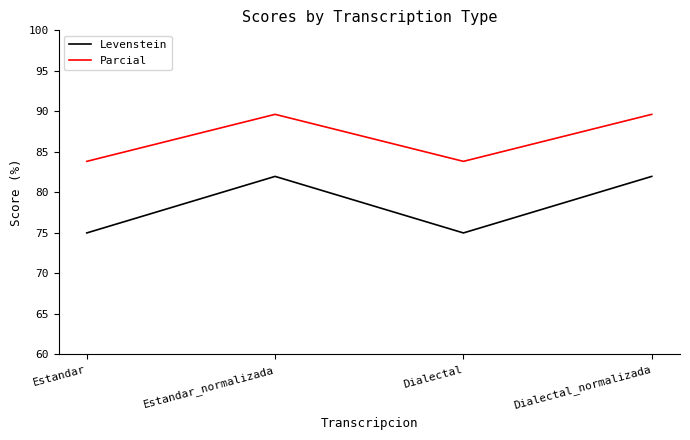

What is the greatest value displayed?

89.6